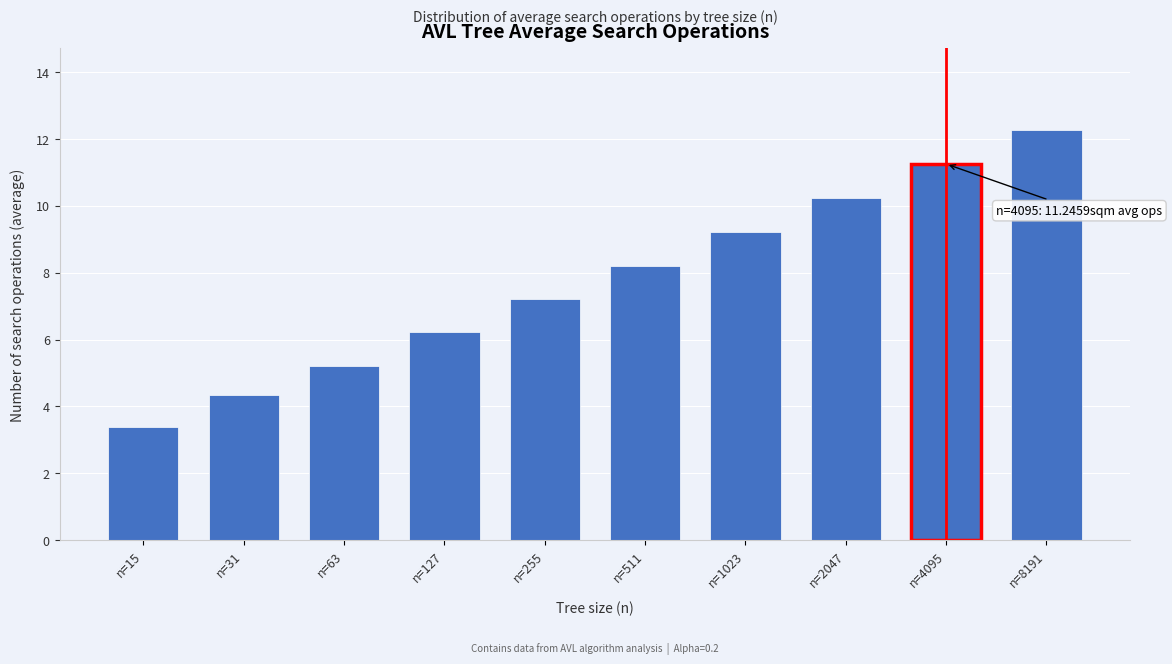

Reading right to left, transcribe all the data shown in this chart.

12.3	11.2	10.2	9.2	8.2	7.2	6.2	5.2	4.3	3.4